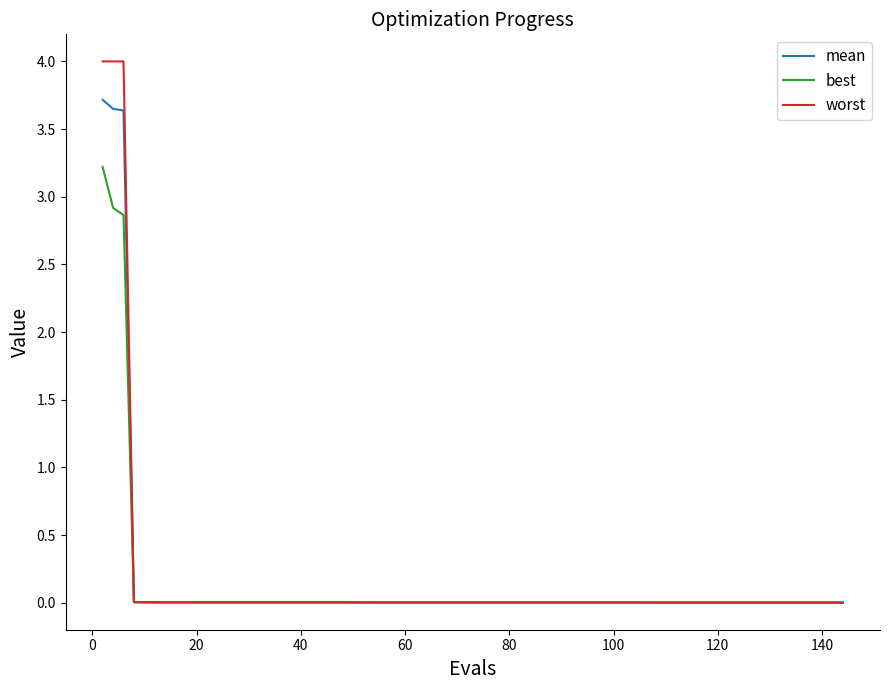

Which series has the widest spread of values?

worst